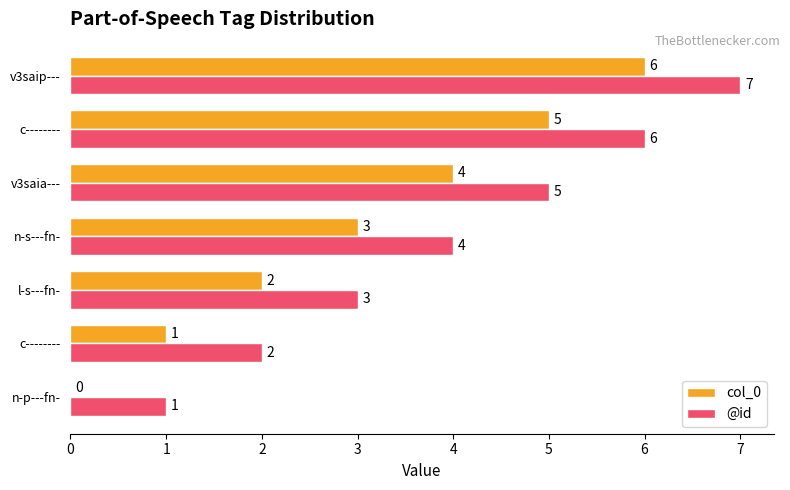

List the series in order of their peak value, highest first.

@id, col_0